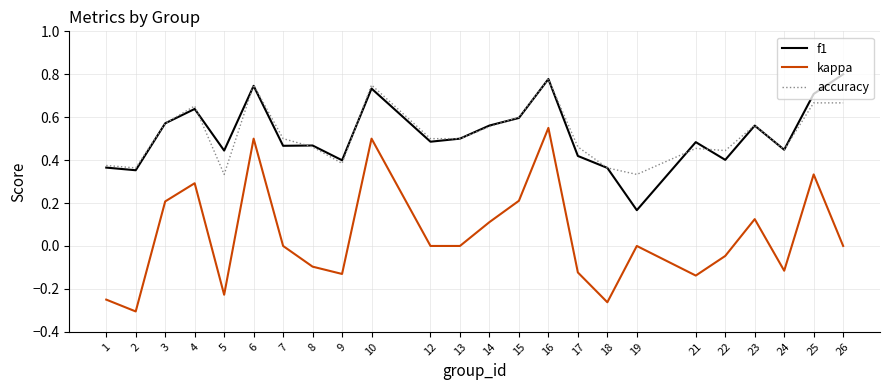

The value of f1 at 26 is 1.3. True or false?

False